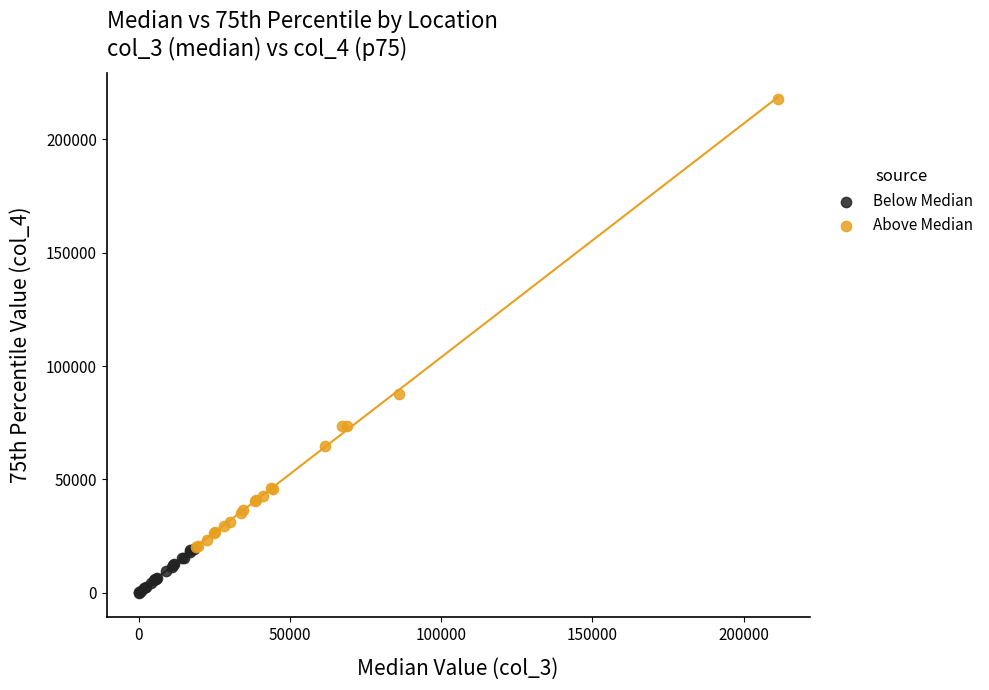

Which series contains the highest Y value?

Above Median